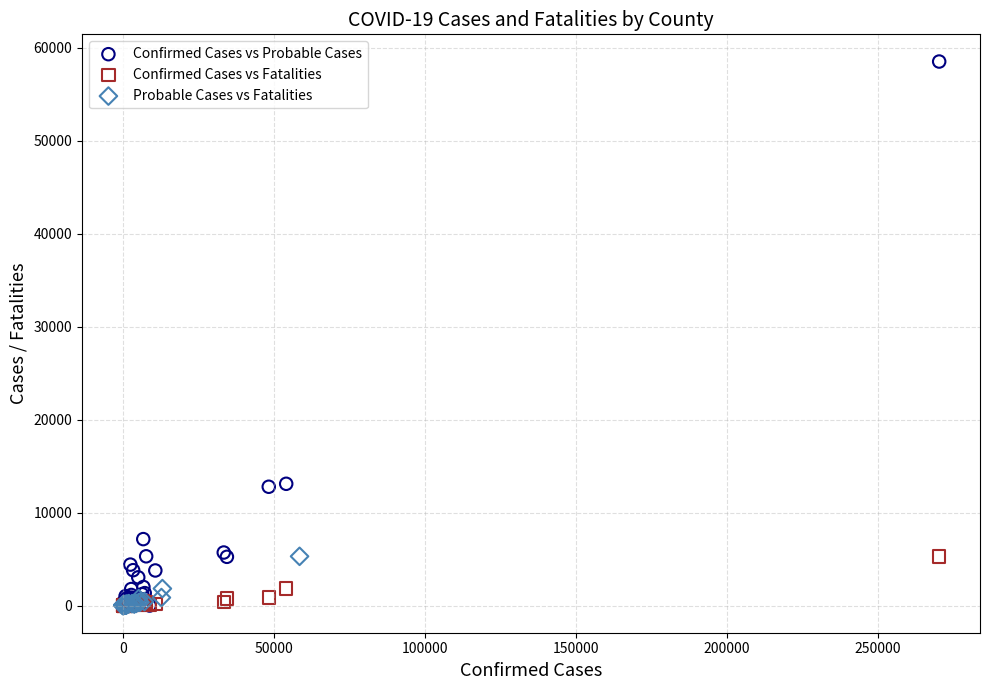

Which series has the widest spread of Y values?

Confirmed Cases vs Probable Cases